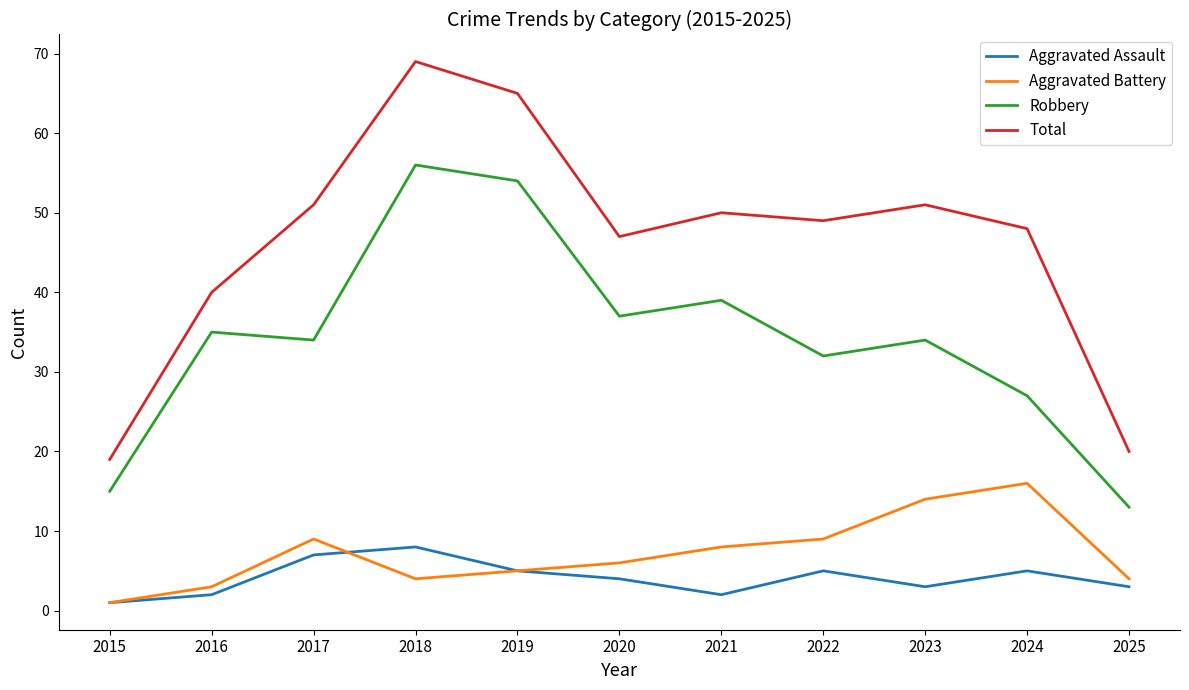

At which category does Total reach its first local valley?

2020